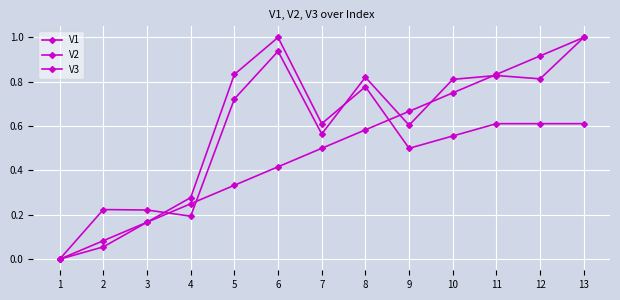

At how many categories does at least one series exceed 0?

12